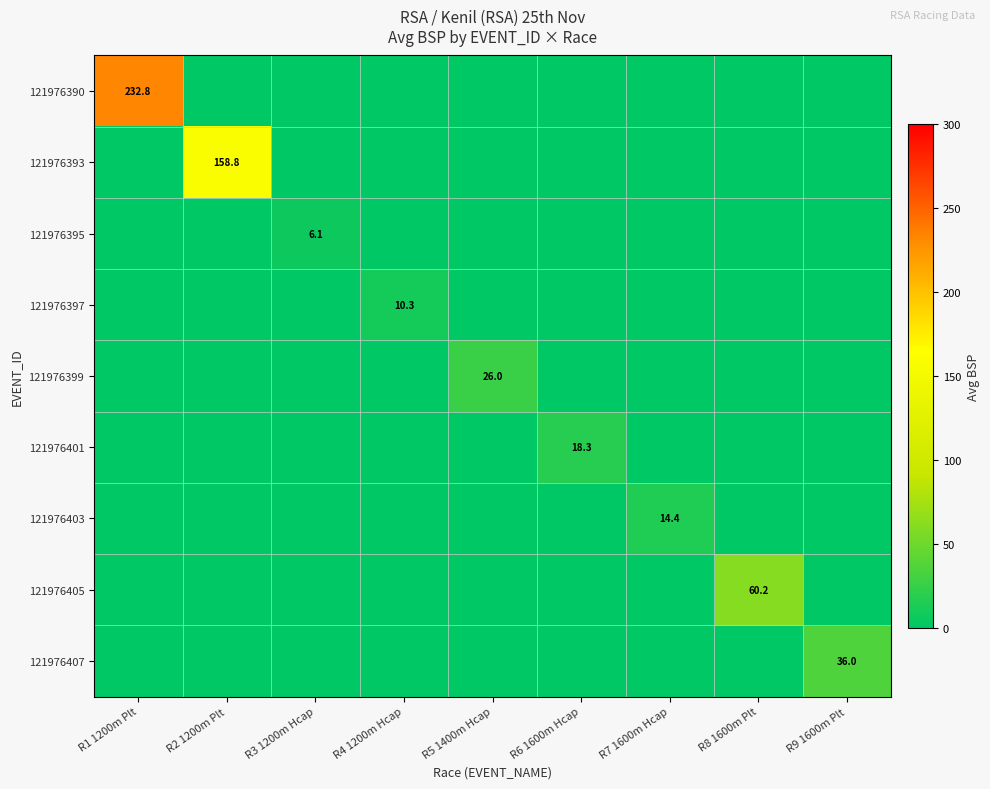

At how many categories does at least one series exceed 216?

1